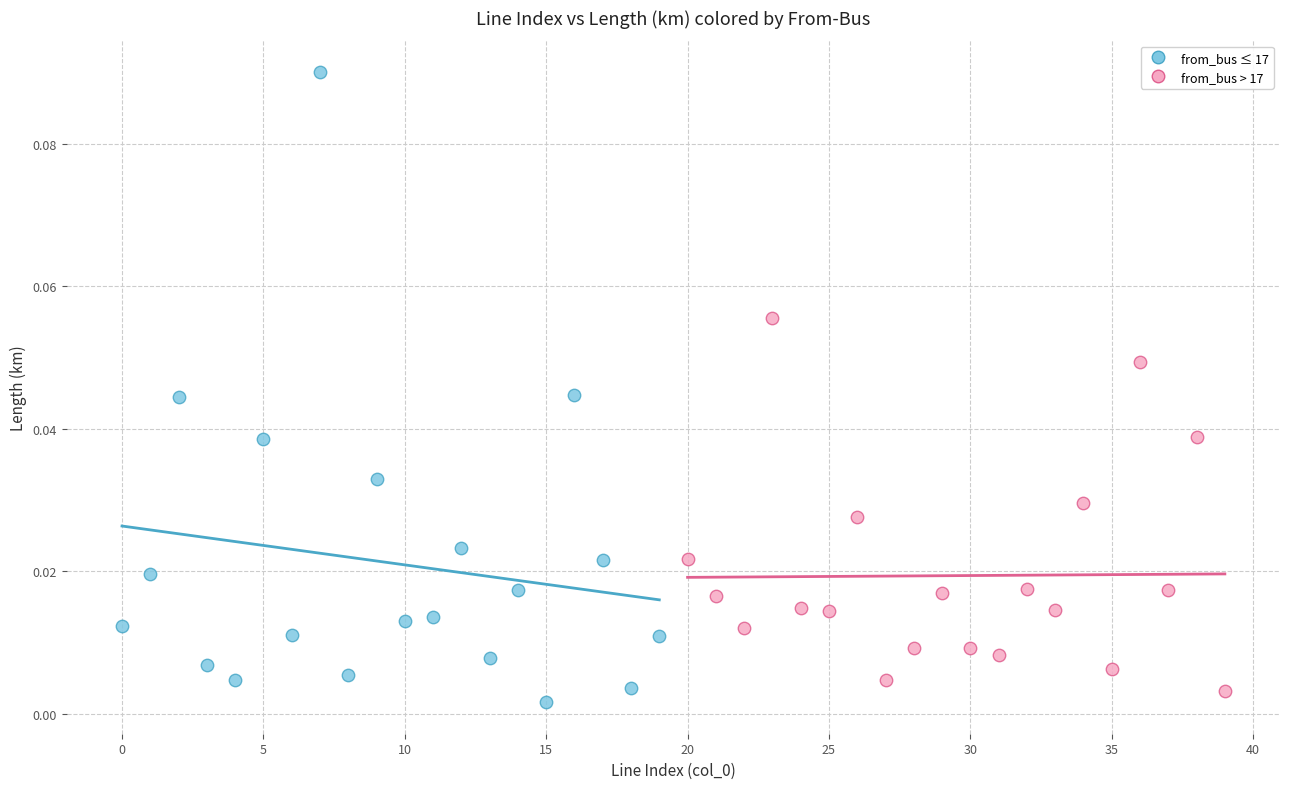

Which series contains the highest Y value?

from_bus ≤ 17